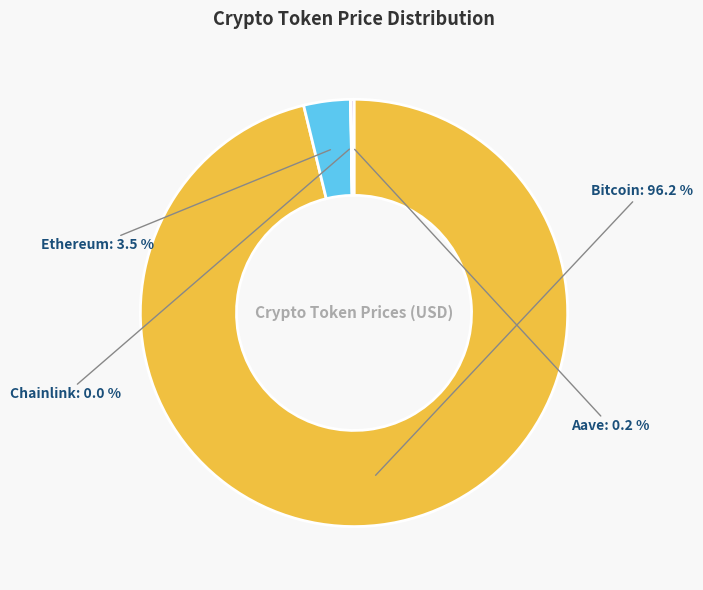

Is there any slice that represents more than half of the pie?

Yes